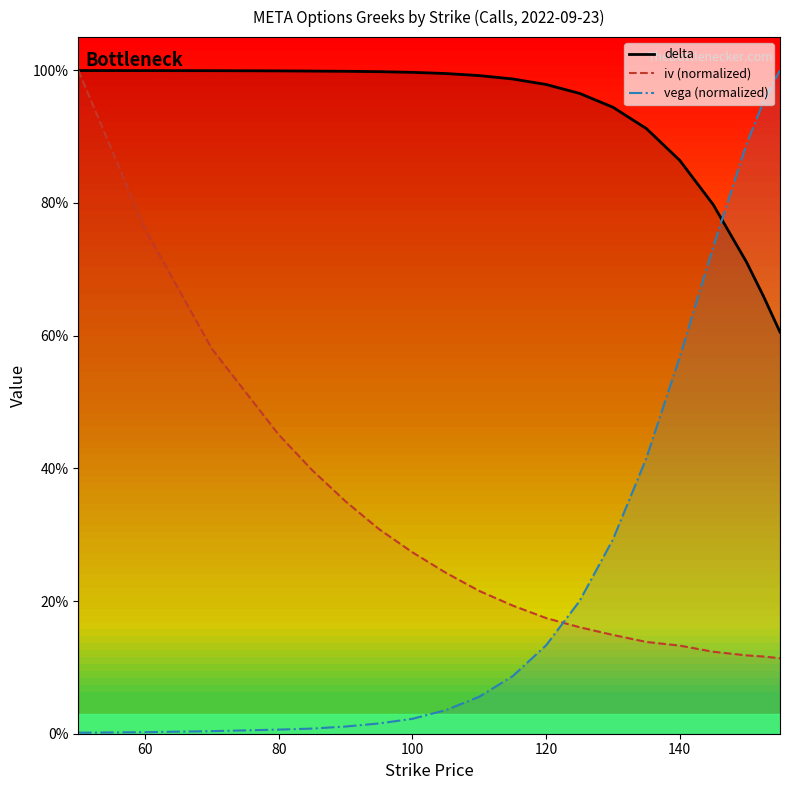

What are all the series names shown in the legend?

delta, iv (normalized), vega (normalized)